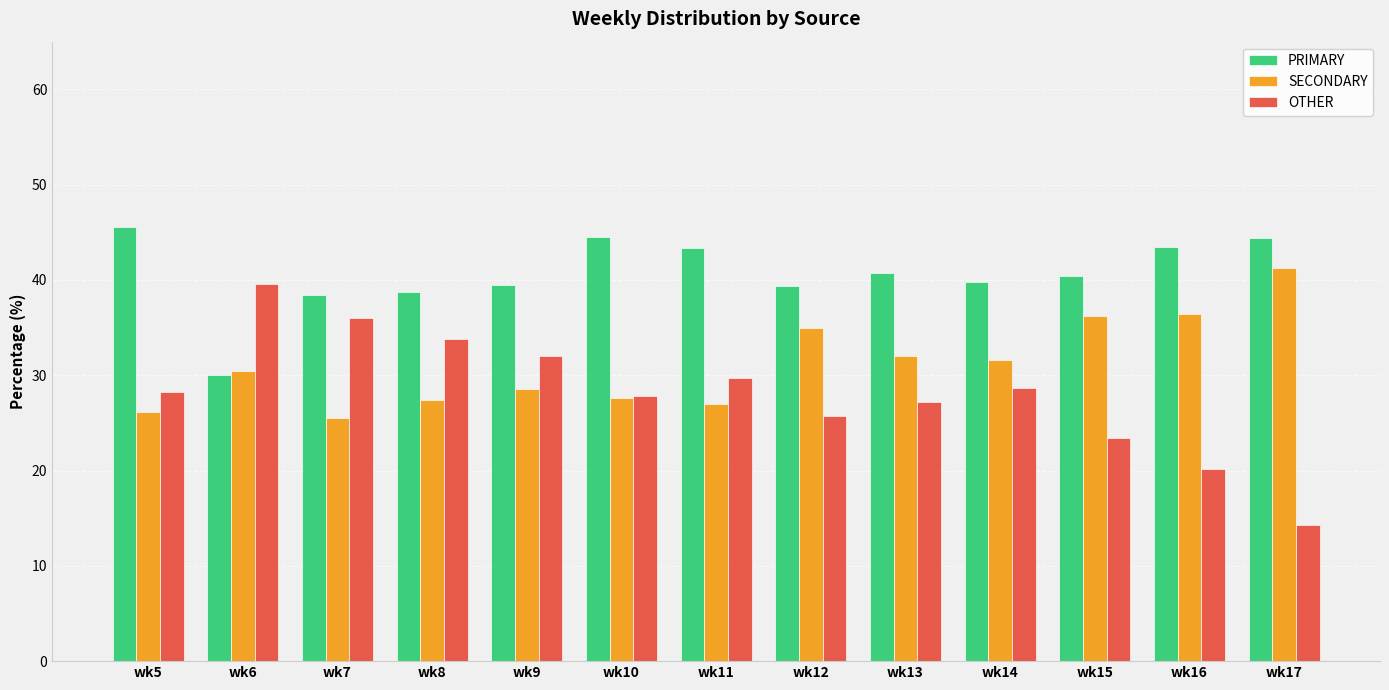

Count the number of data series in this chart.

3